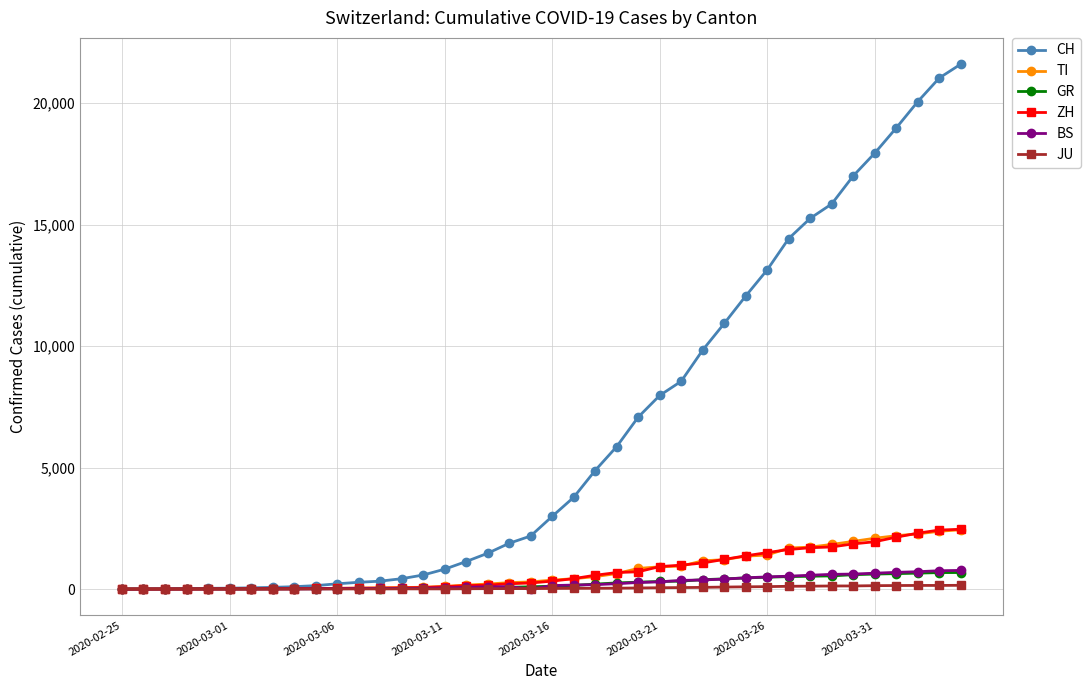

Which series has the widest spread of values?

CH